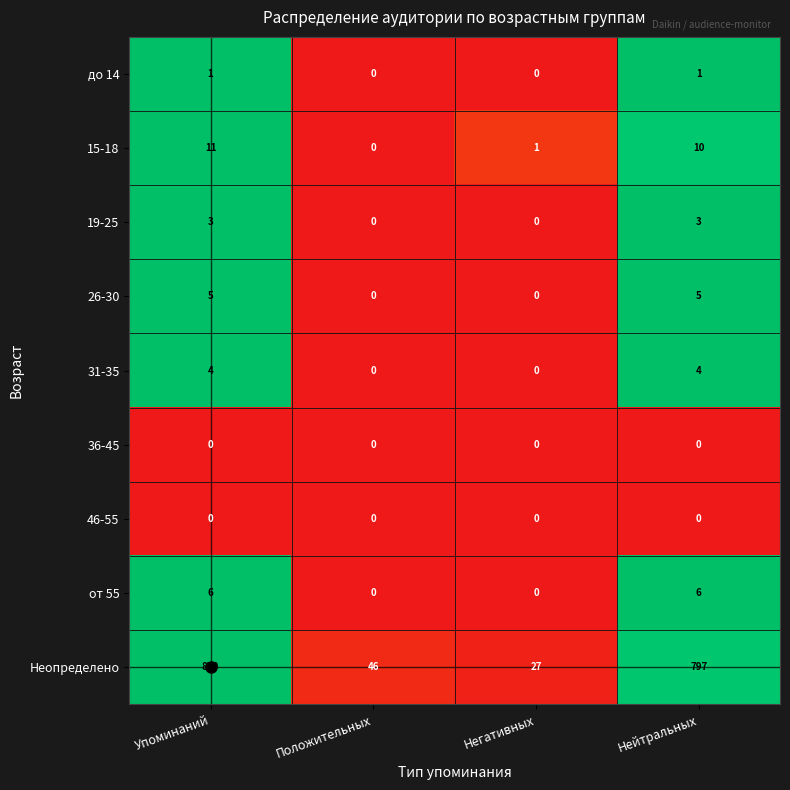

At how many categories does at least one series exceed 0?

4